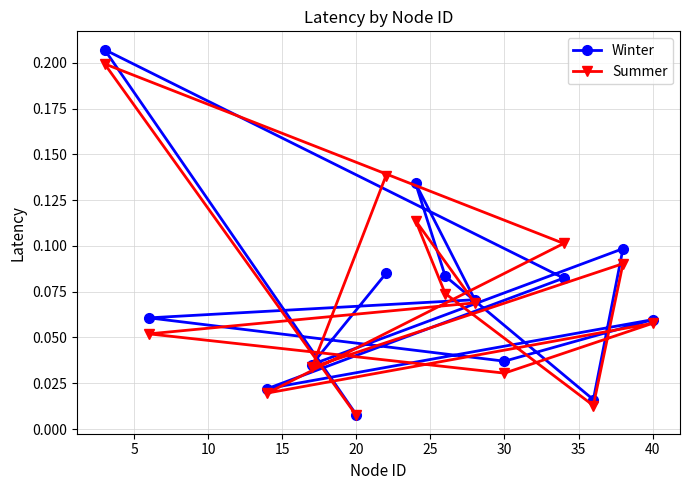

What is the sum of all Winter values?

1.0